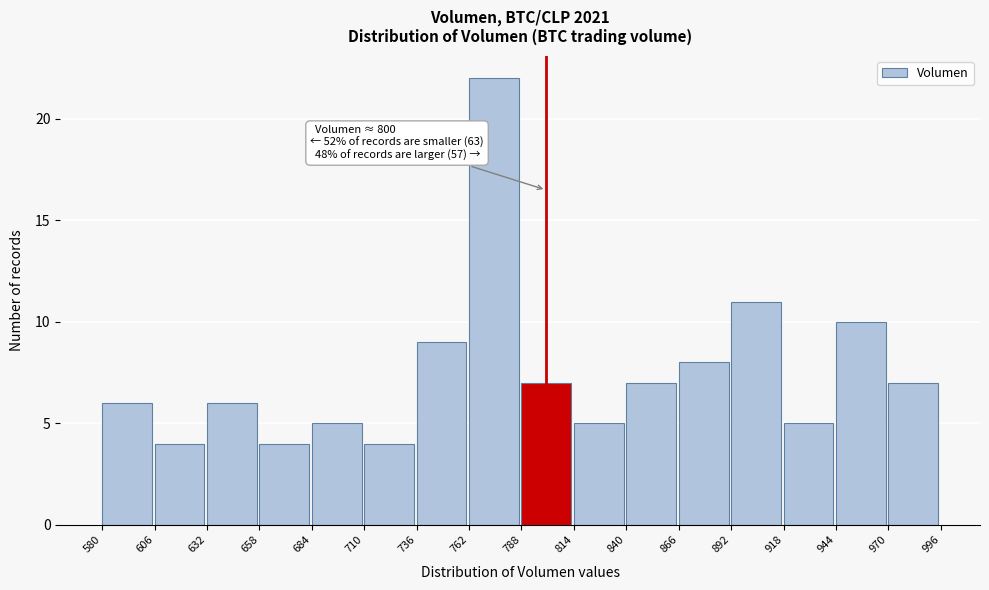

Which range on the x-axis has the tallest bar?

762 to 788